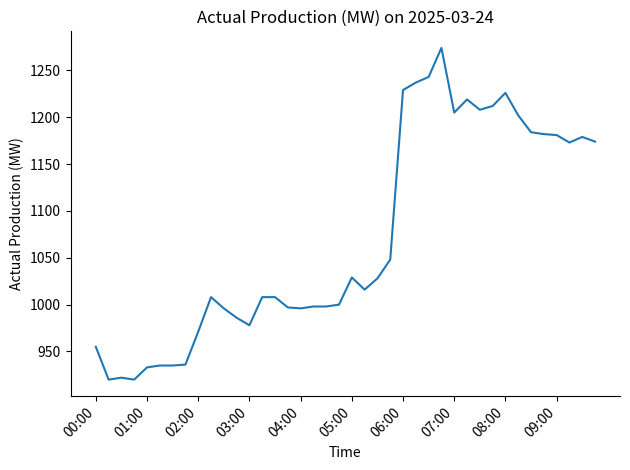

How many lines are shown in the chart?

1